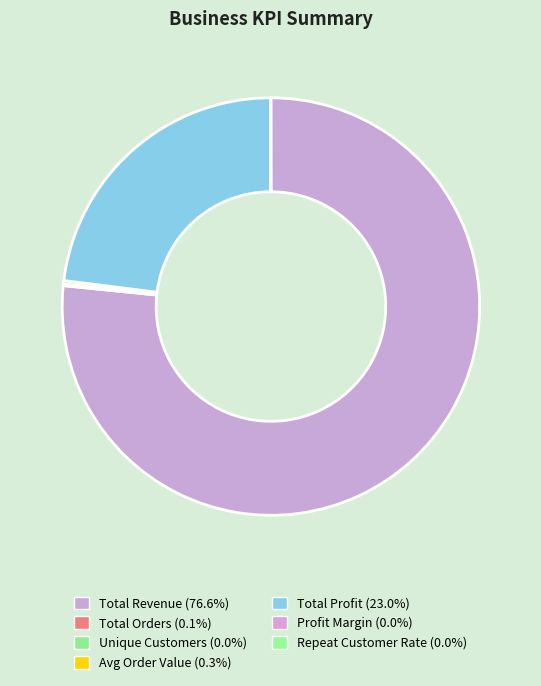

How many segments does this pie chart have?

7